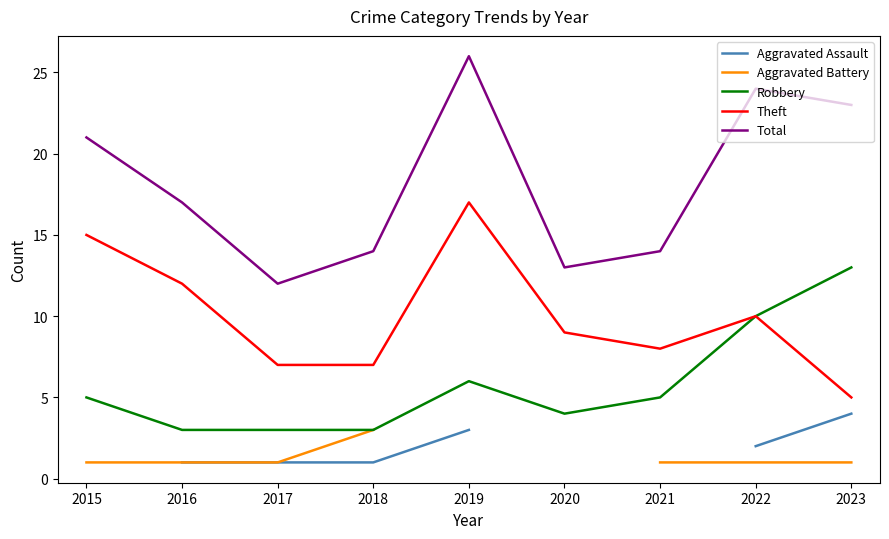

What is the maximum value for Theft?

17